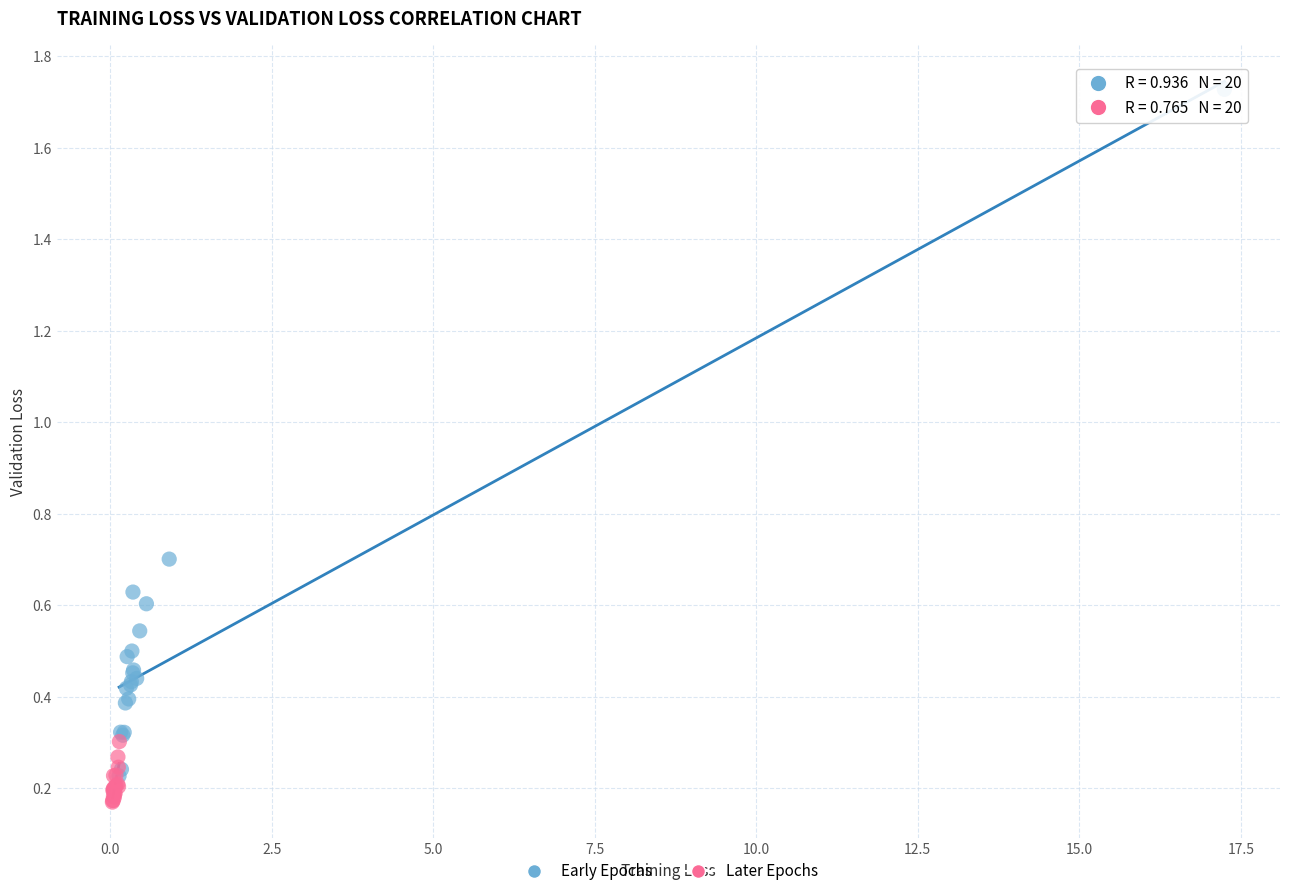

Which series contains the highest Y value?

Early Epochs